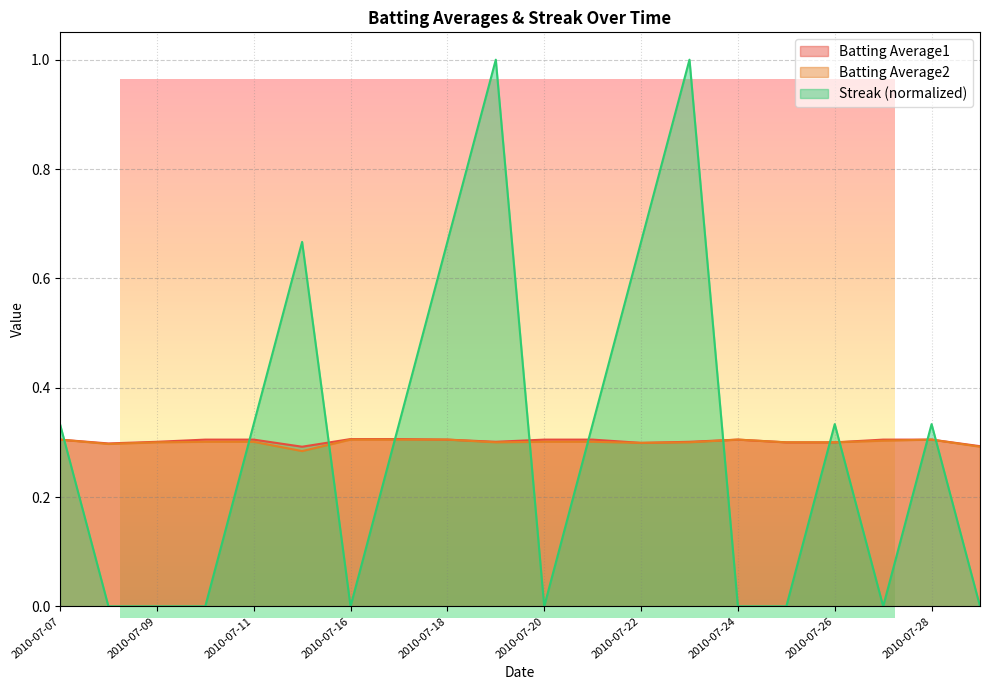

At which category is the sum across all series the highest?

2010-07-19